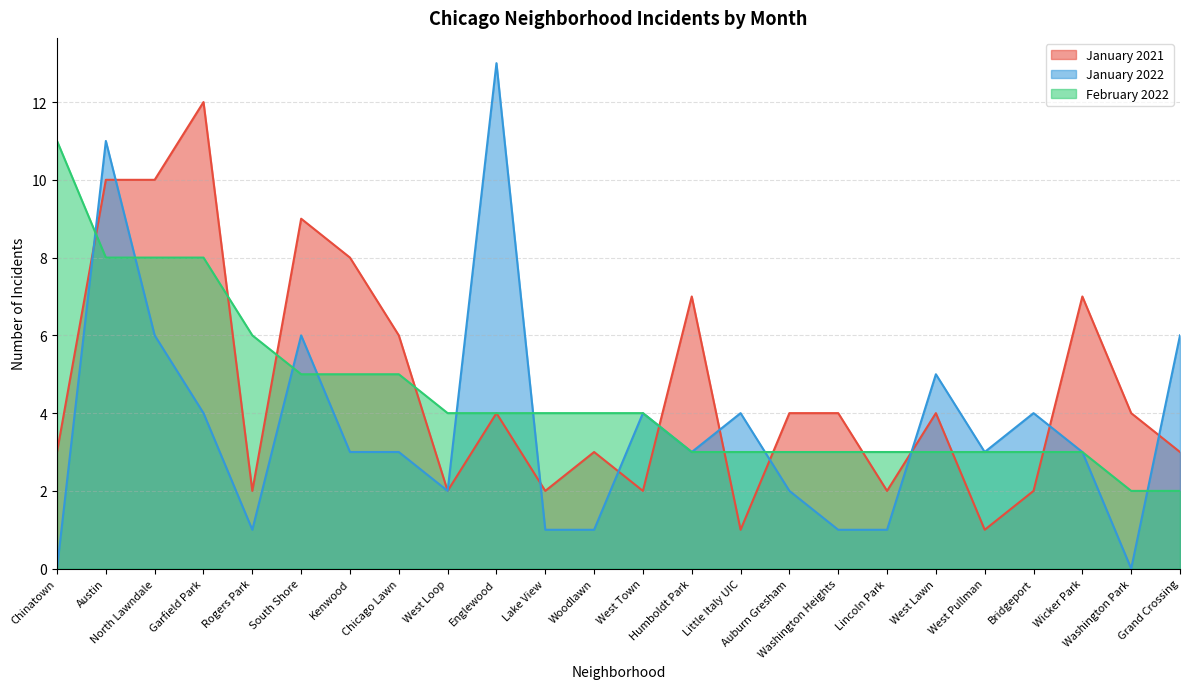

At which label does February 2022 first exceed 4?

Chinatown